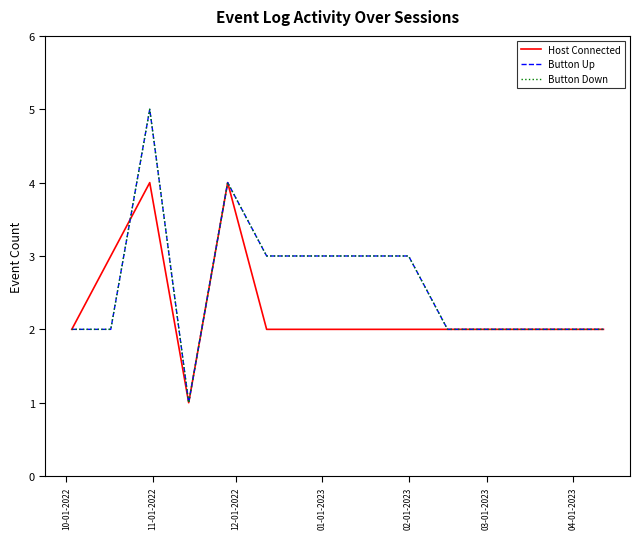

At which label does Host Connected first exceed 2?

11-01-2022